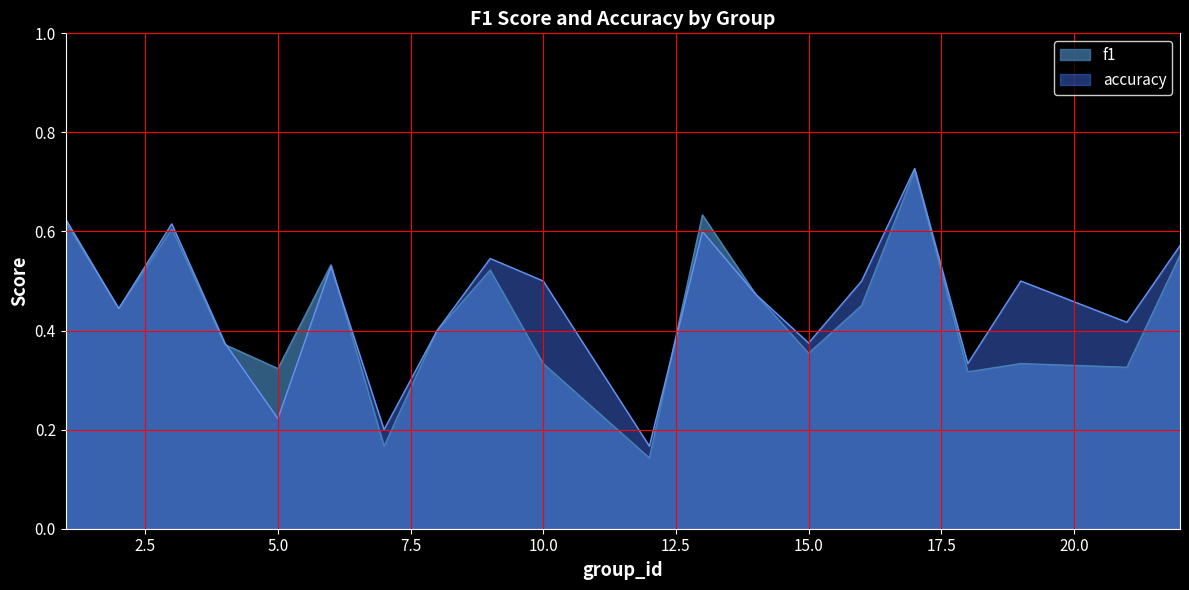

At which label is accuracy closest to 0?

12